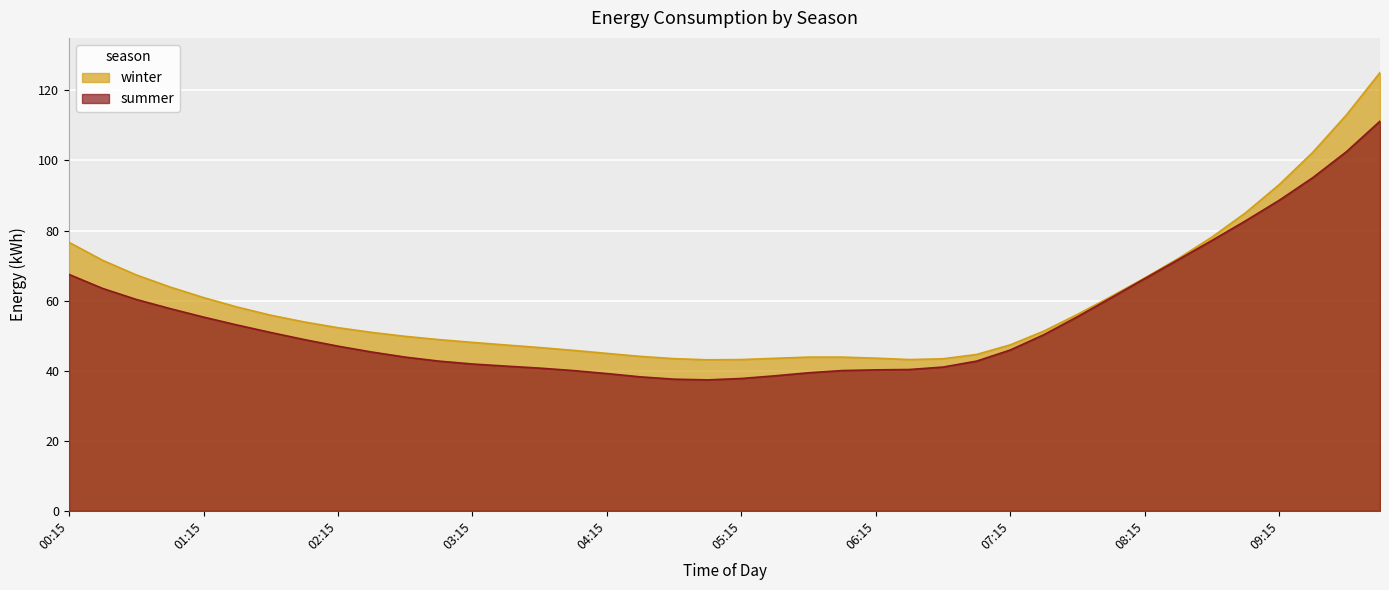

How many values in the summer series exceed 47?

19